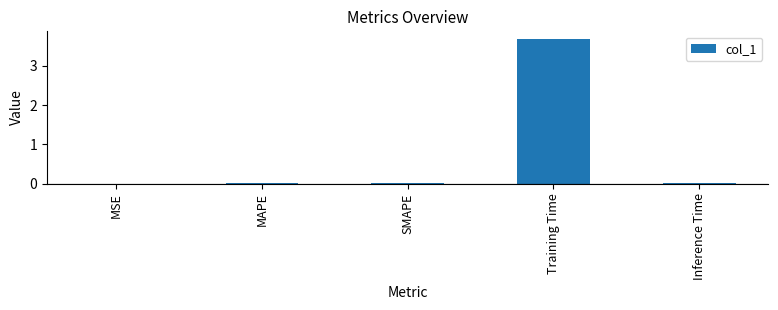

Which has a higher value, MAPE or Training Time?

Training Time